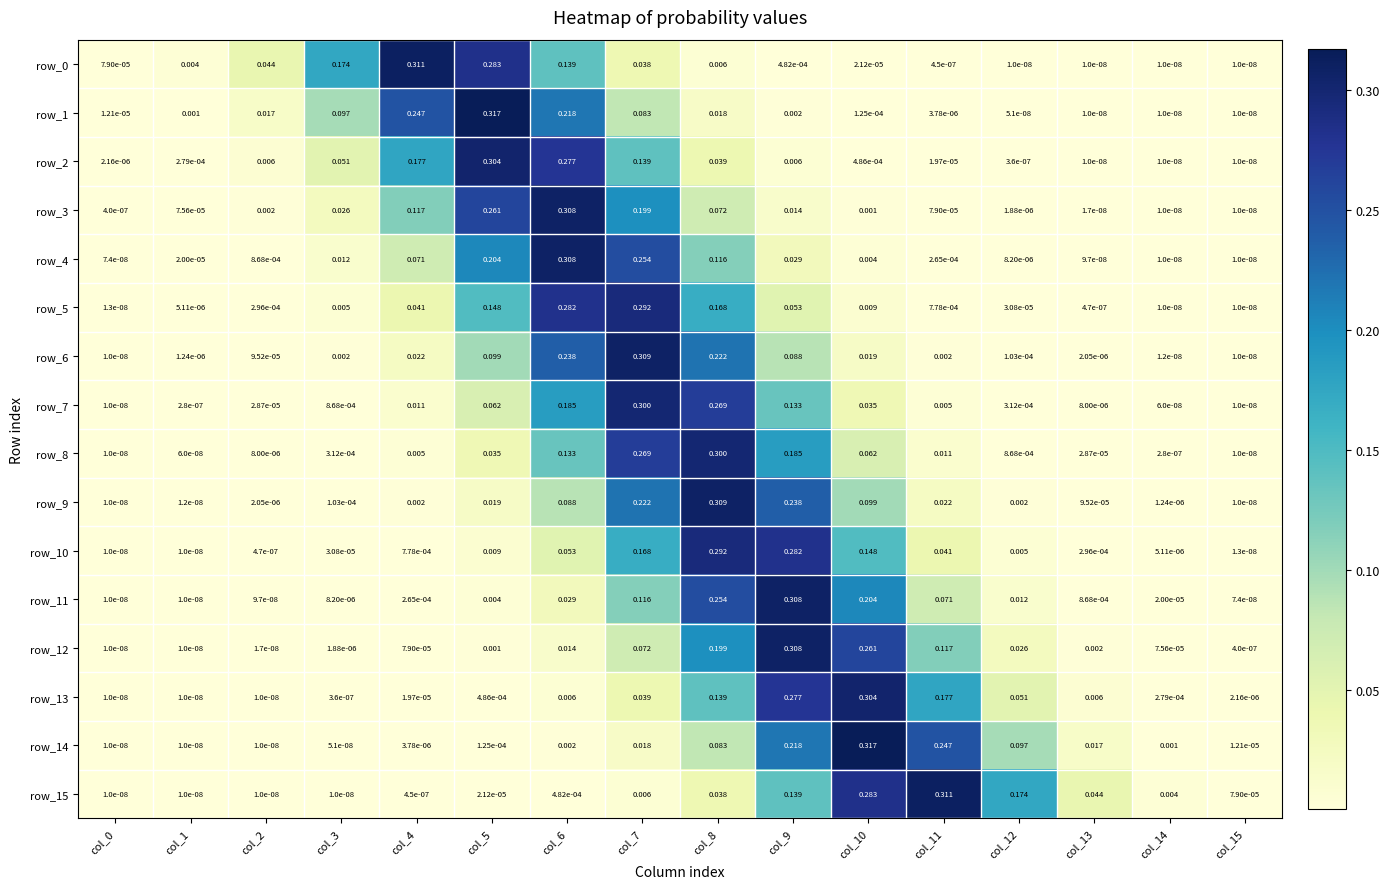

Is the value of row_10 at col_5 greater than the value of row_7 at col_14?

Yes